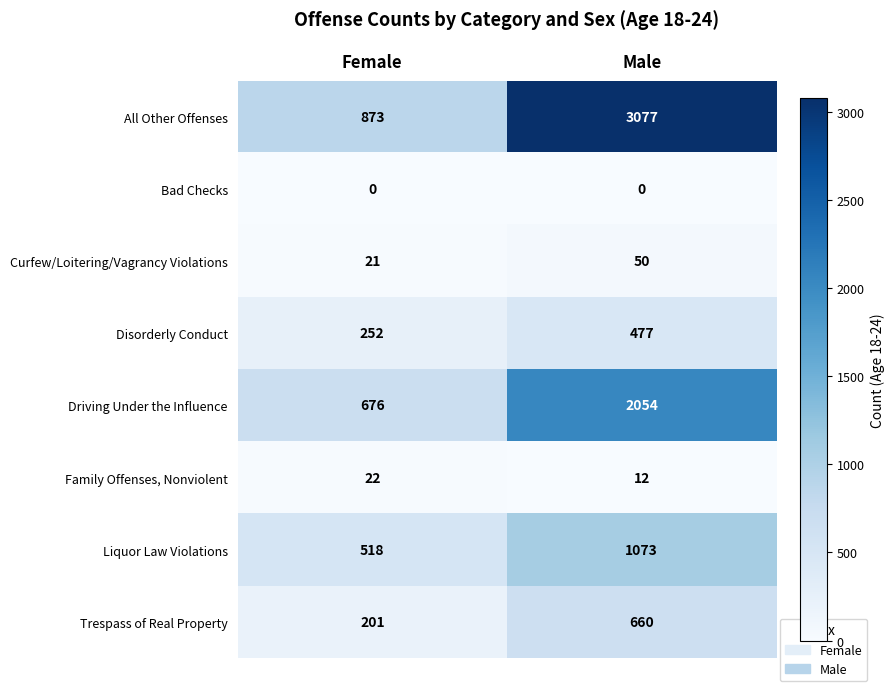

What is the spread (max minus min) of values at Male?

3077